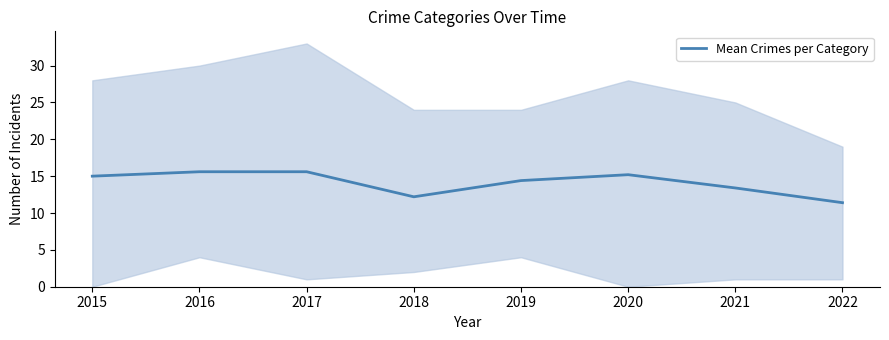

Where is the first local maximum?

2020